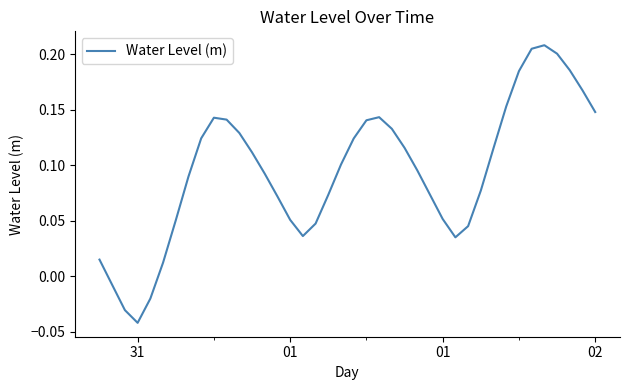

How many values are above zero?

36